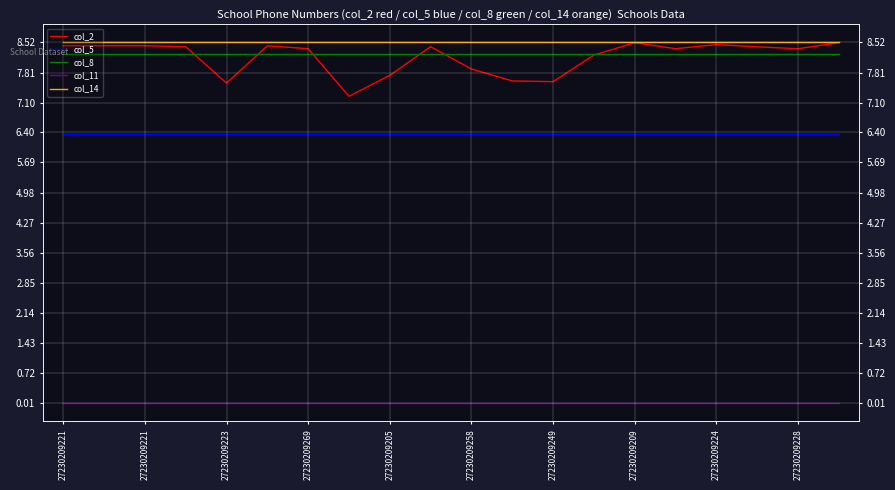

True or false: col_11 and col_2 intersect in this chart.

False